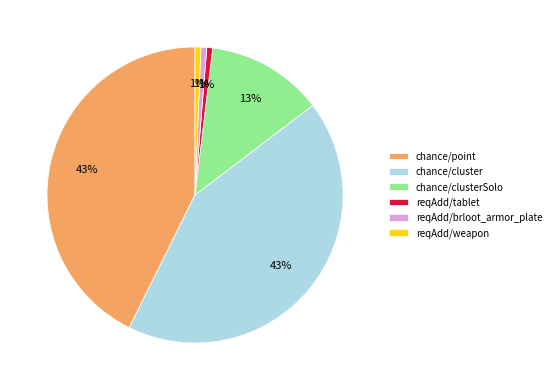

Is there a majority slice in this chart?

No